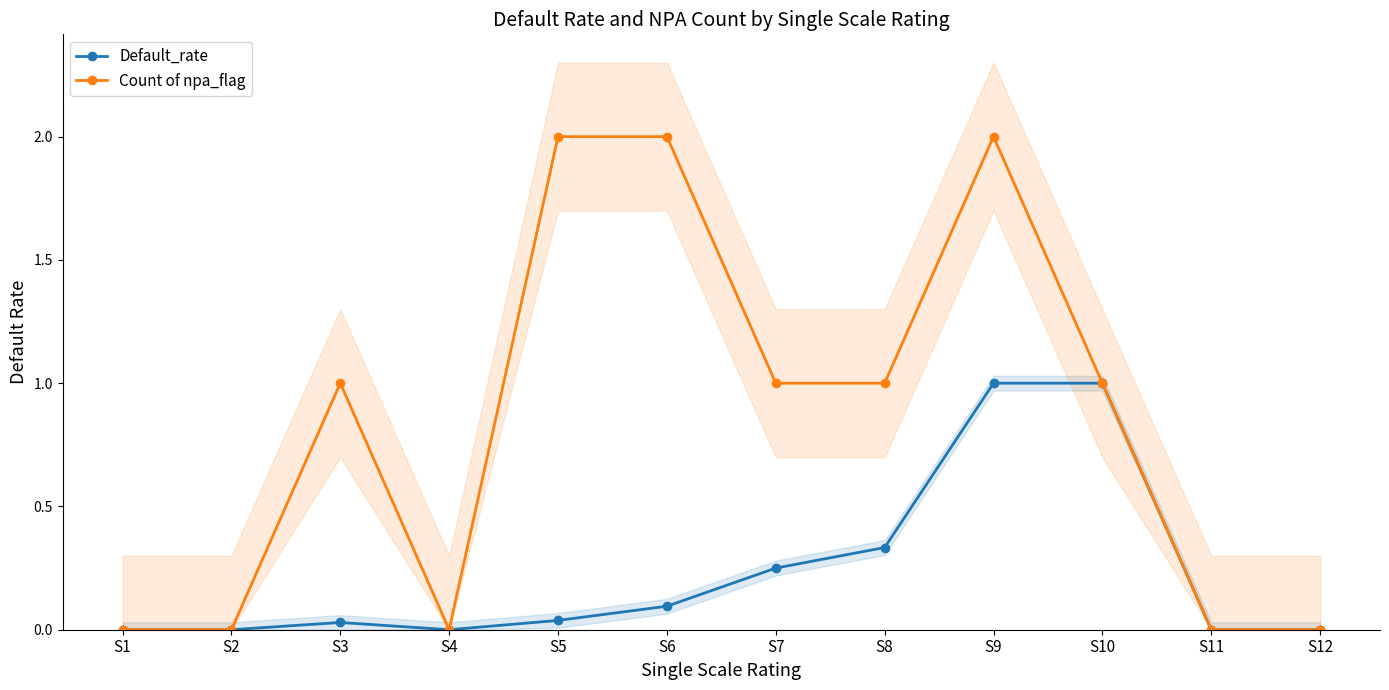

Reading left to right, what are all the values shown in this chart?

Default_rate: 0.0	0.0	0.0	0.0	0.0	0.1	0.2	0.3	1.0	1.0	0.0	0.0
Count of npa_flag: 0.0	0.0	1.0	0.0	2.0	2.0	1.0	1.0	2.0	1.0	0.0	0.0